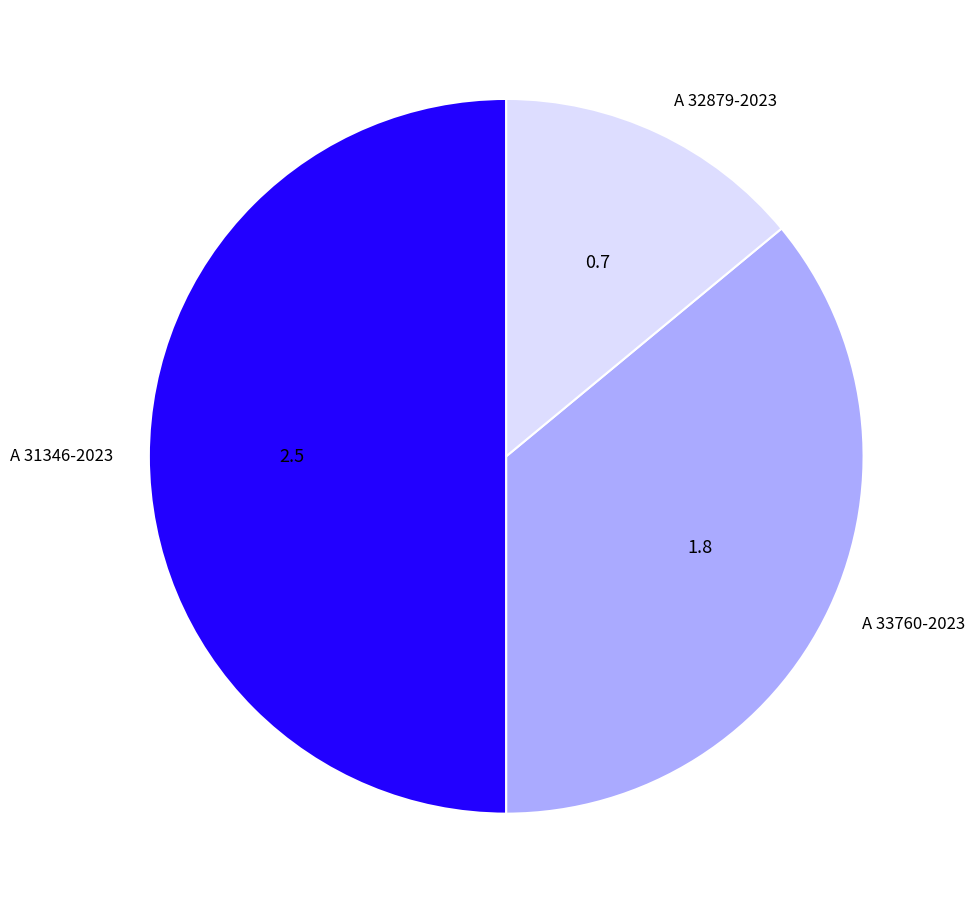

Do A 31346-2023 and A 33760-2023 together represent more than half of the pie?

Yes